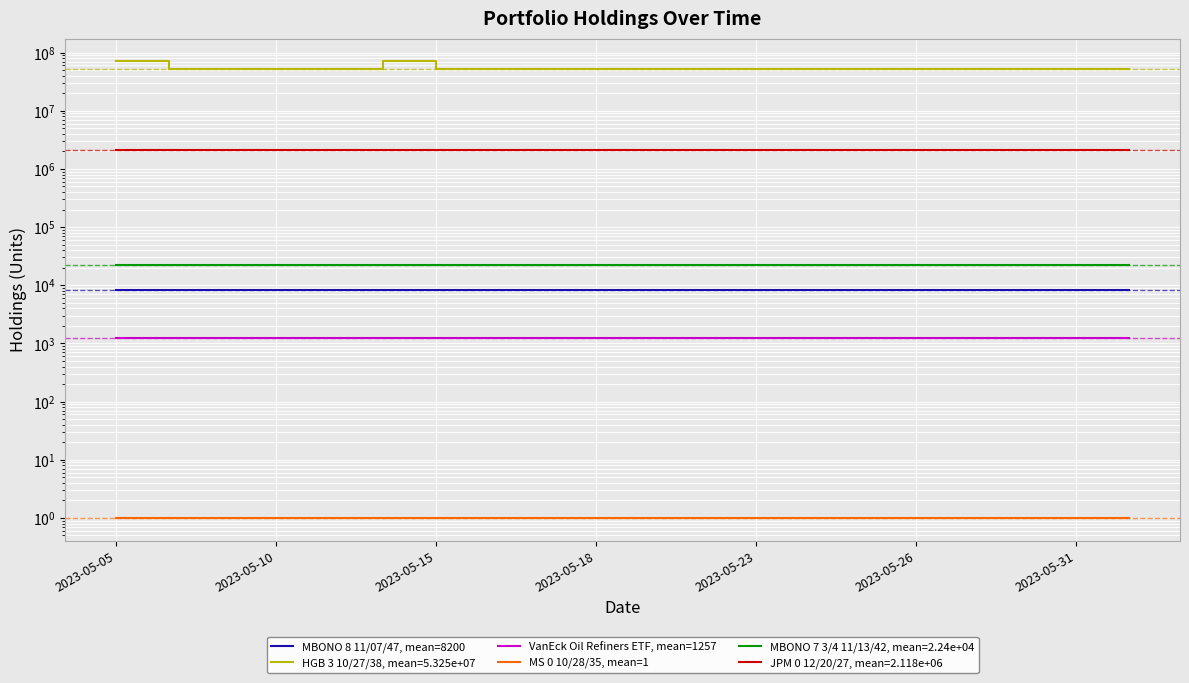

Between 2023-05-26 and 17, which series saw the biggest shift?

MBONO 8 11/07/47, mean=8200